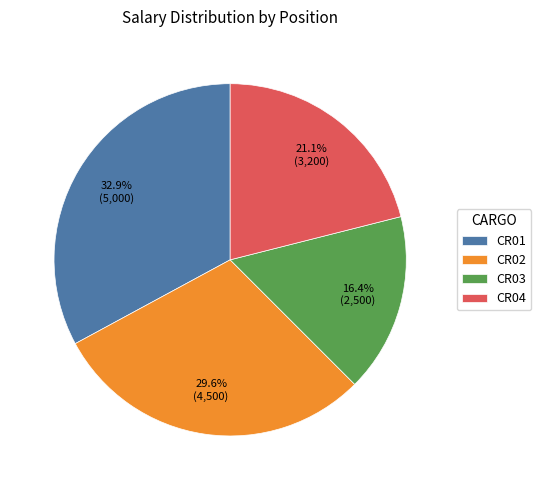

What percentage is the CR01 slice, to the nearest percent?

33%